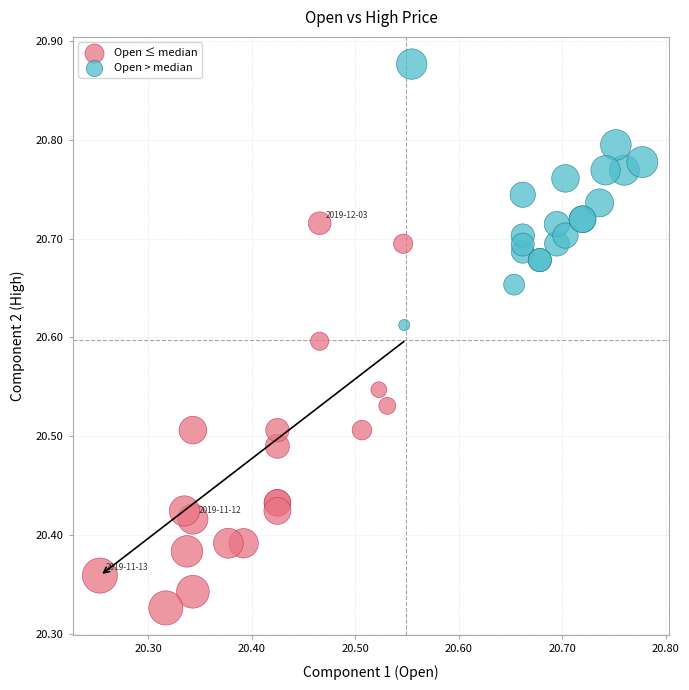

Which series has the widest spread of Y values?

Open ≤ median